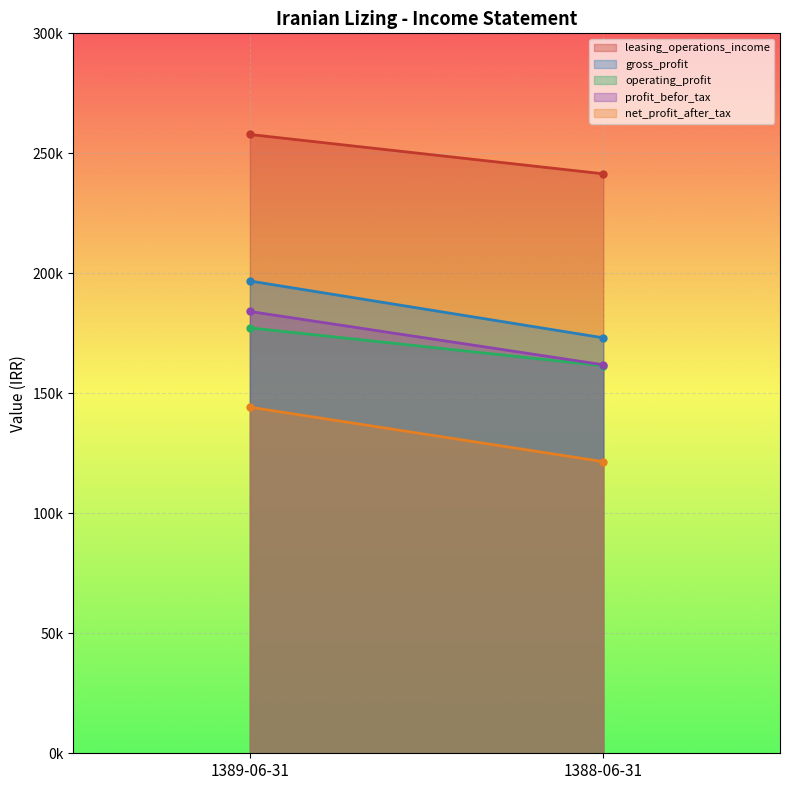

What are all the series names shown in the legend?

leasing_operations_income, gross_profit, operating_profit, profit_befor_tax, net_profit_after_tax